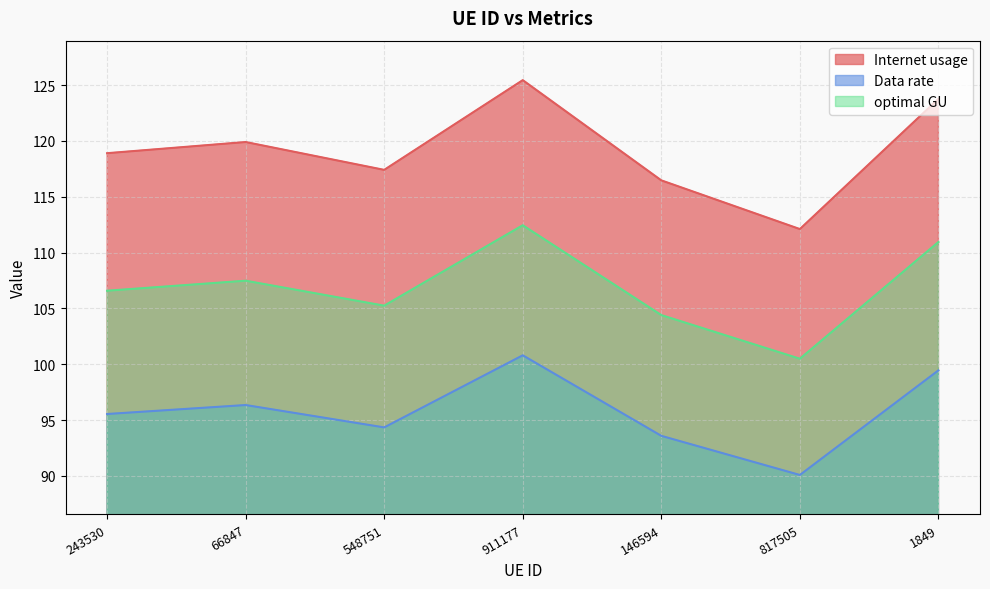

Between 548751 and 66847, which is larger?

66847